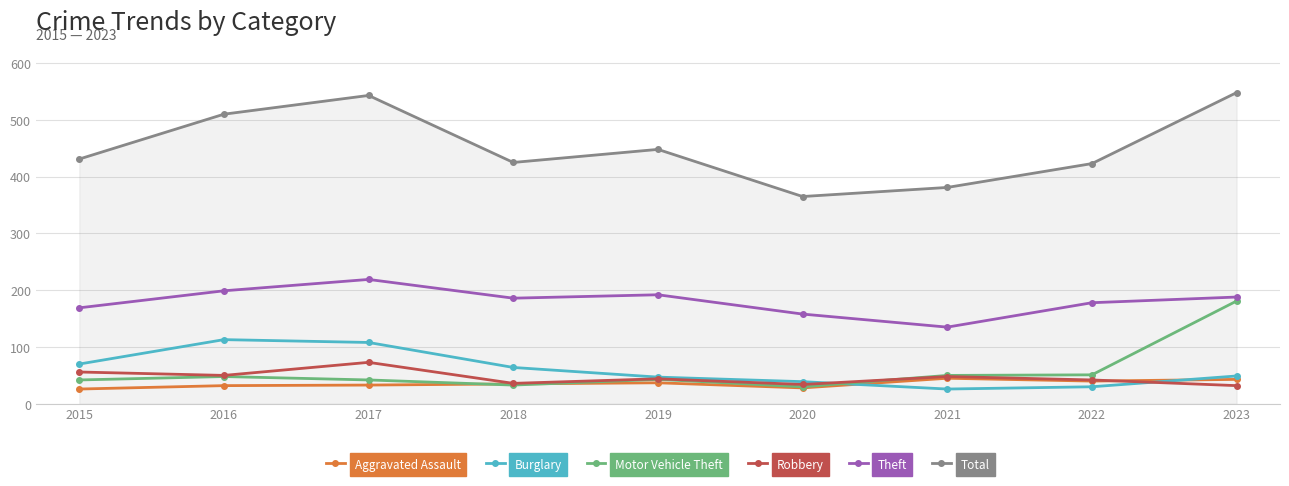

Read the Total value at 2017, to the nearest 5.

545